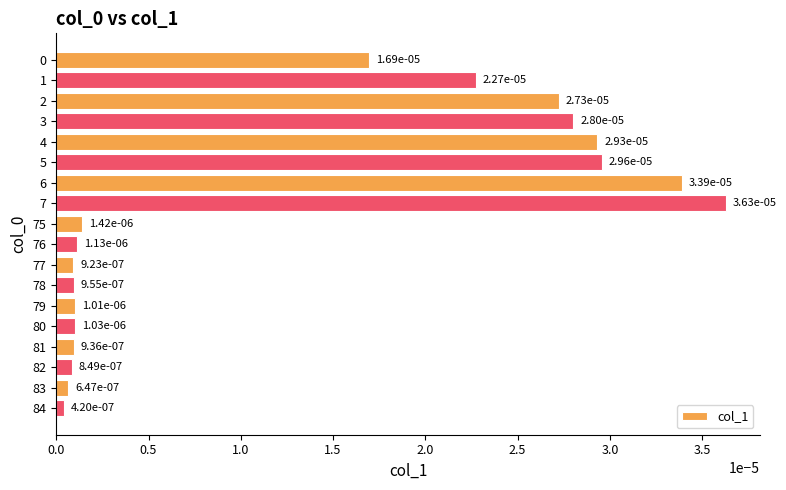

Count the number of data series in this chart.

1